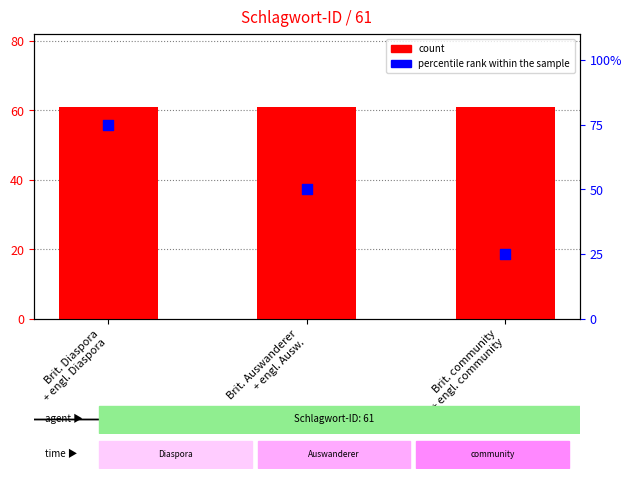

Which series has the largest Y range (max minus min)?

percentile rank within the sample